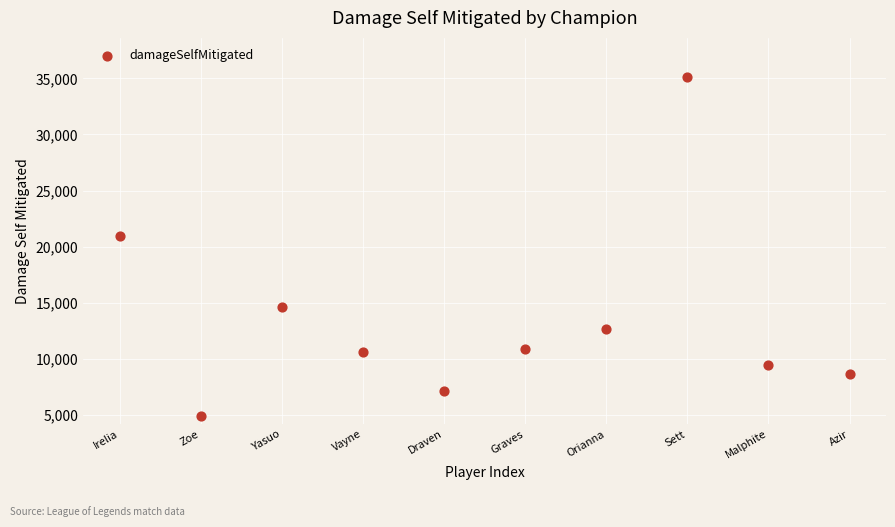

What is the average Y value?

13478